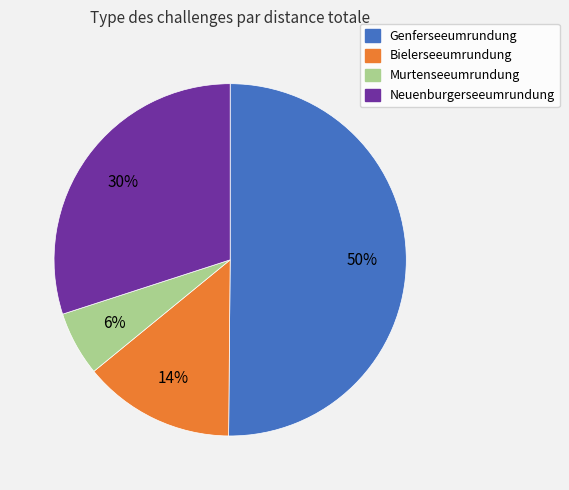

Which slice is the largest?

Genferseeumrundung